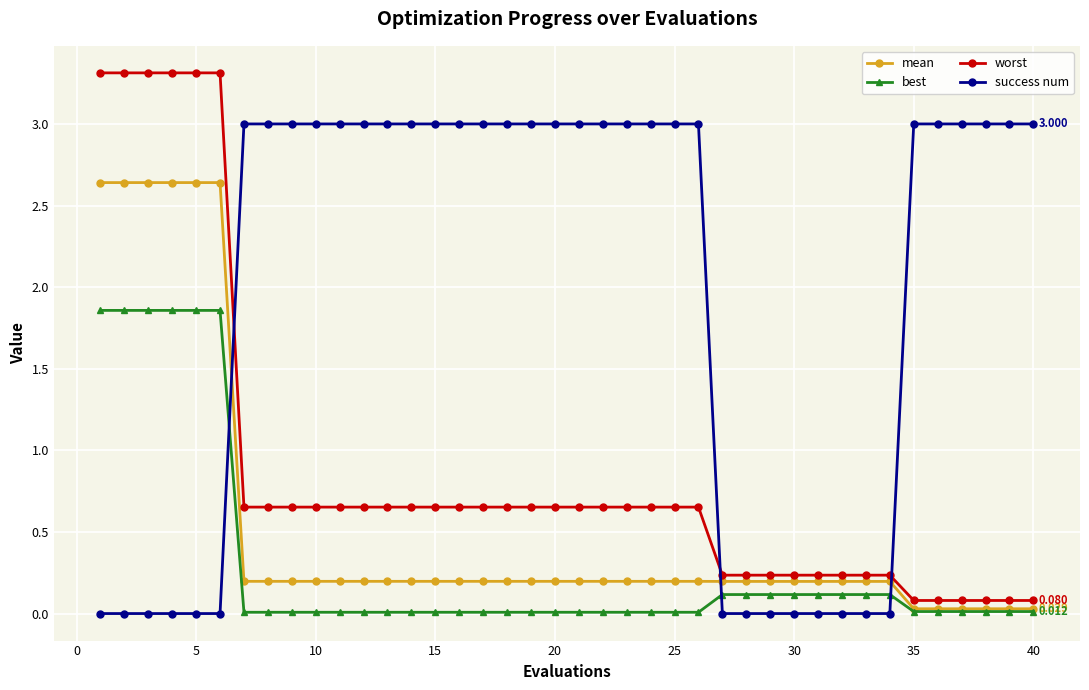

How many data points does each series have?

40